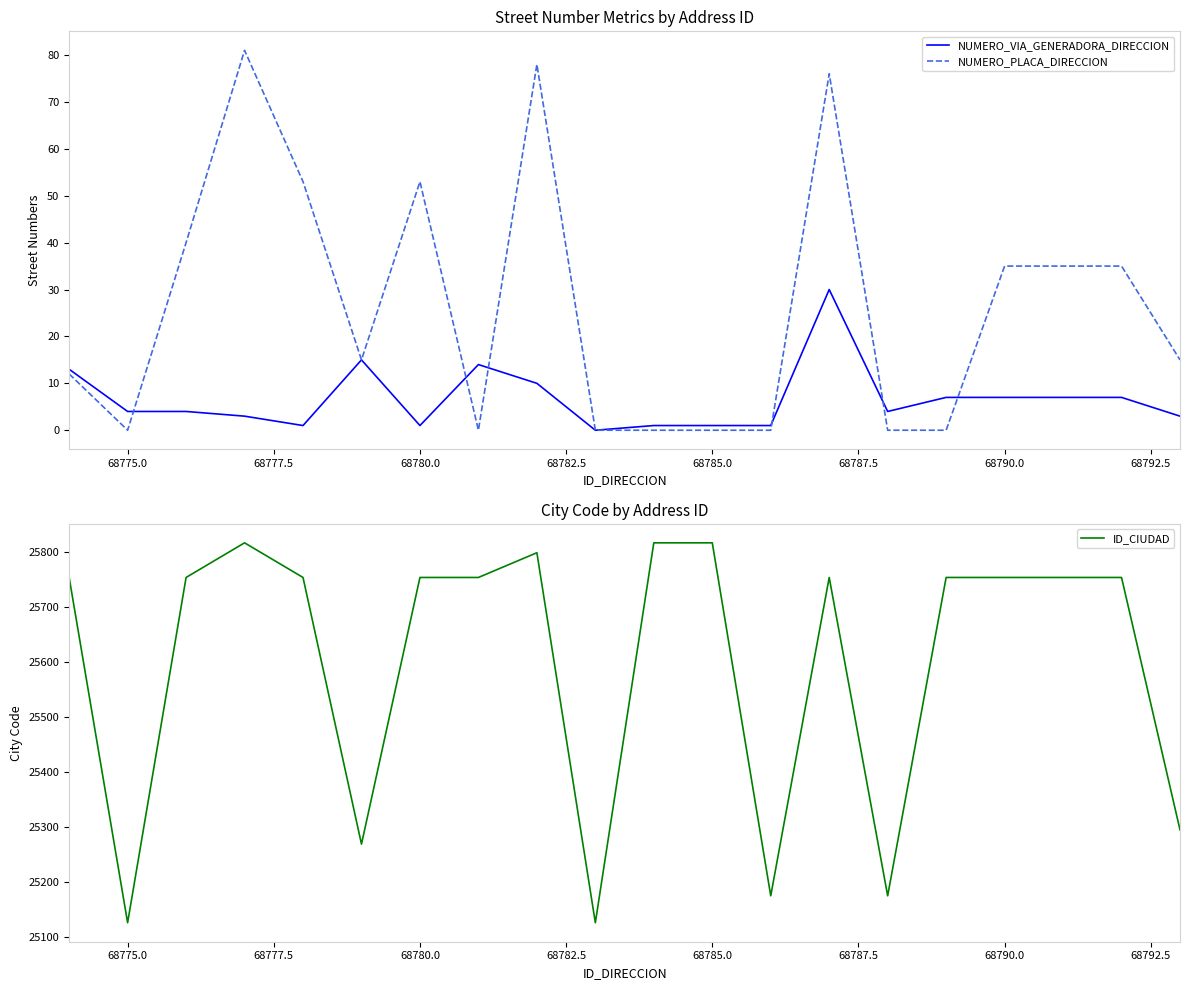

Rank the series by their maximum value, from highest to lowest.

ID_CIUDAD, NUMERO_PLACA_DIRECCION, NUMERO_VIA_GENERADORA_DIRECCION